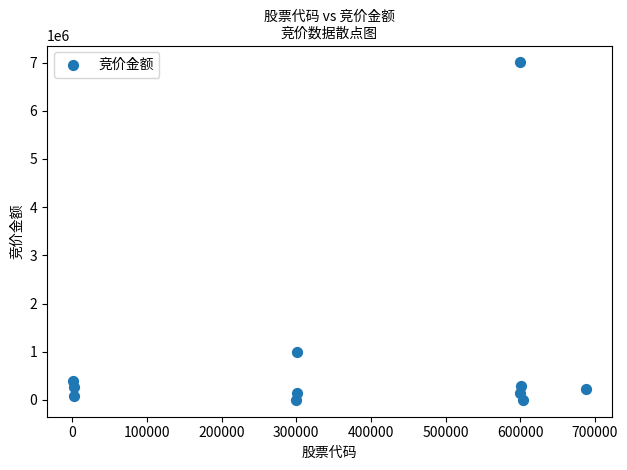

What Y value in the scatter plot is closest to 3502380?

996965